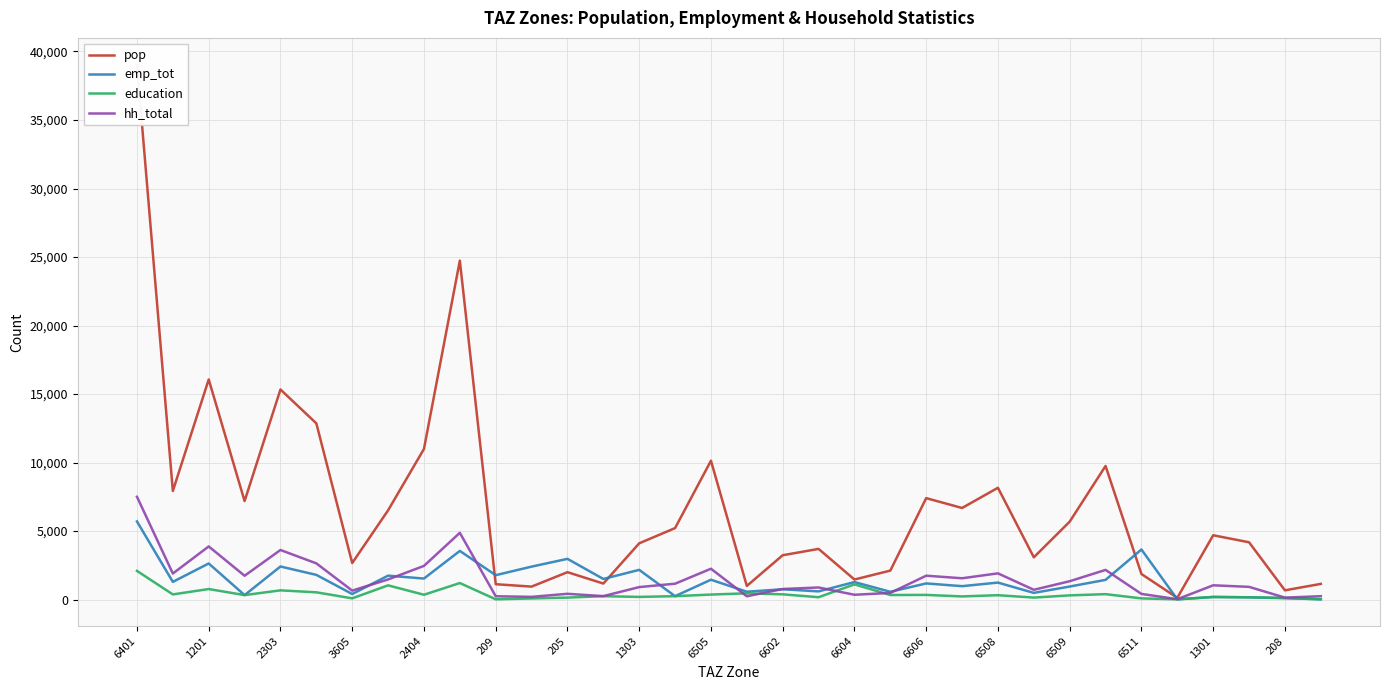

Count the number of categories in the chart.

34